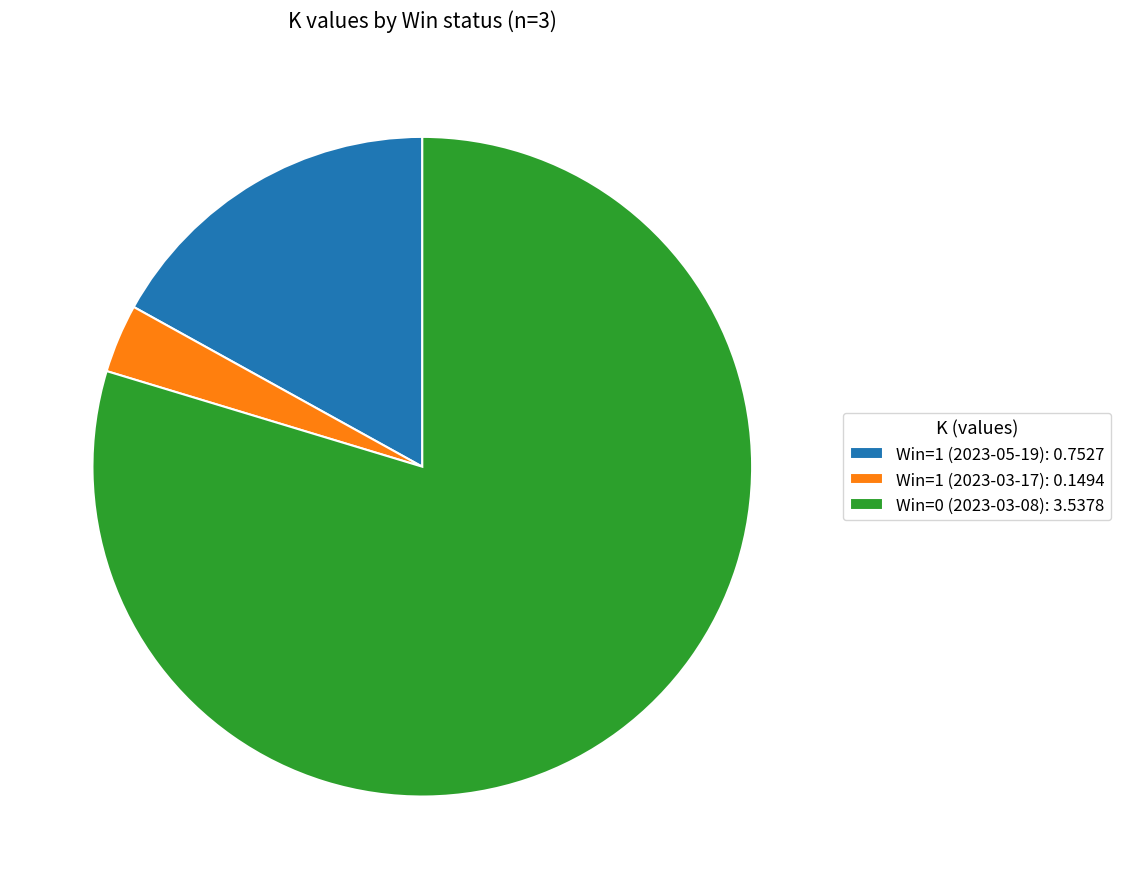

Do Win=1 (2023-05-19): 0.7527 and Win=0 (2023-03-08): 3.5378 together represent more than half of the pie?

Yes